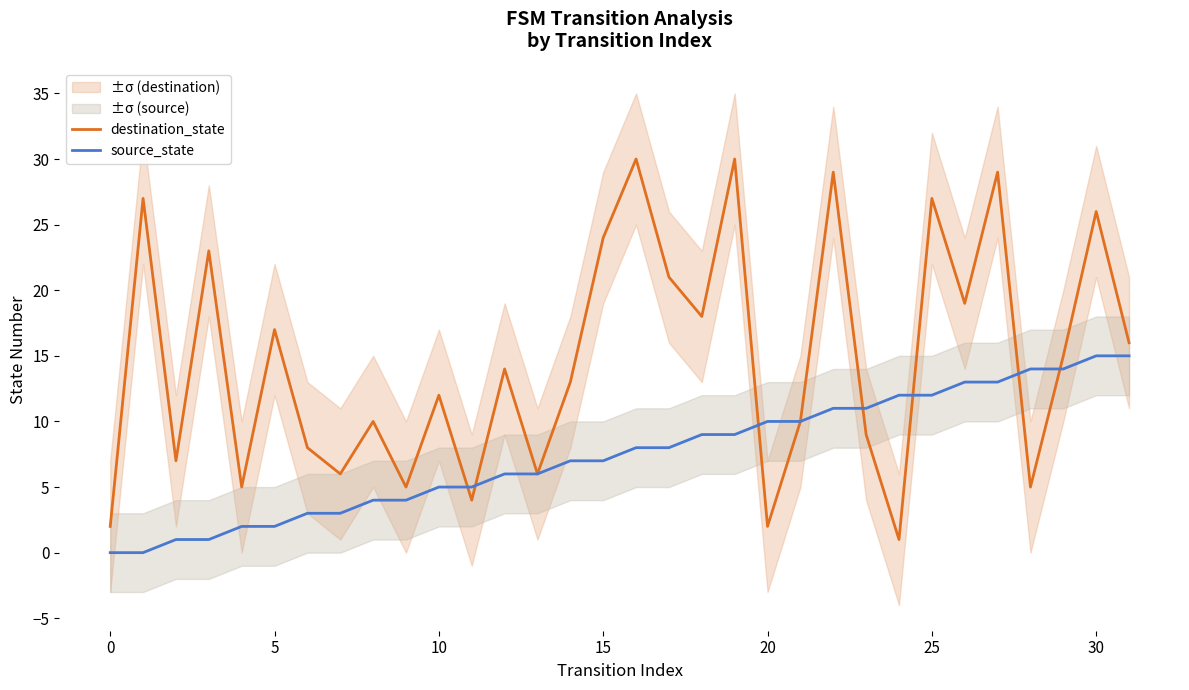

How many data points in source_state are above 8?

14